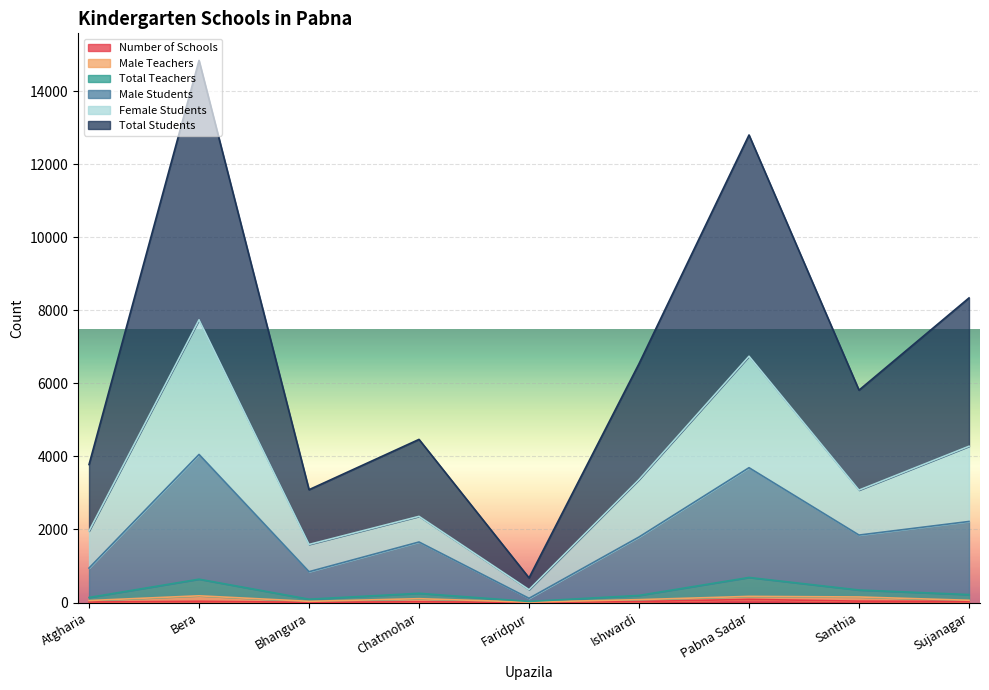

Is it true that Female Students equals 3515 at Santhia?

False